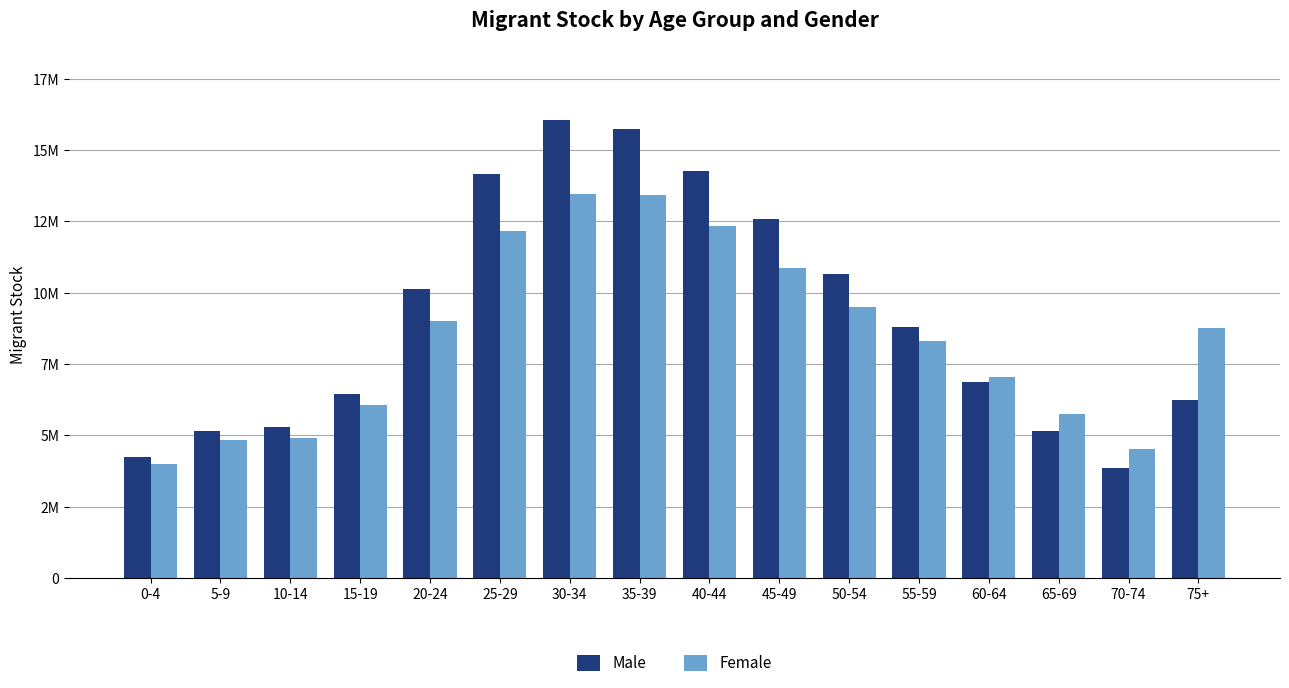

True or false: Male has a value of 6303432 at 30-34.

False